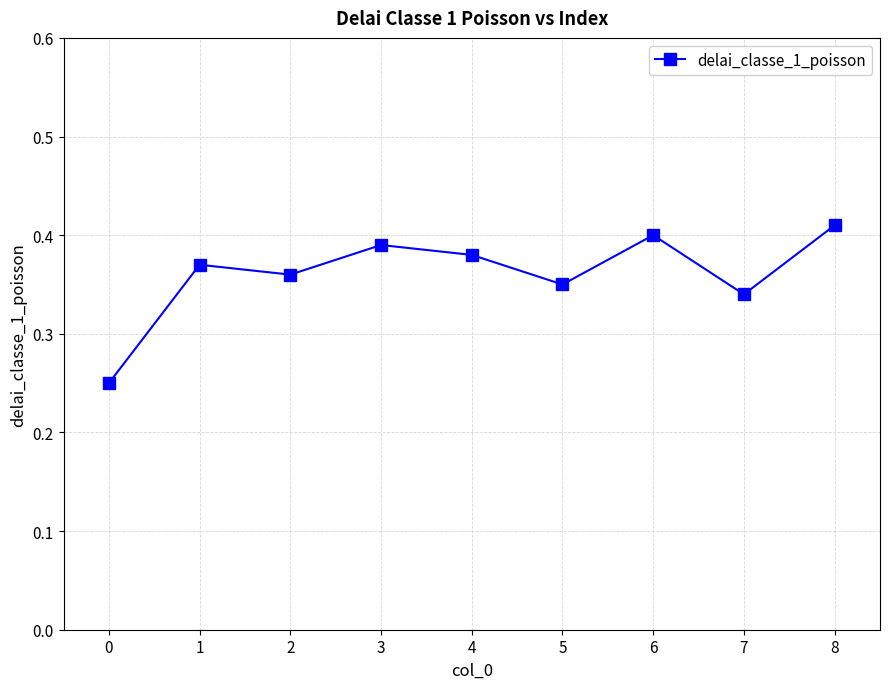

The chart shows a value of 0.2 at 6. True or false?

False